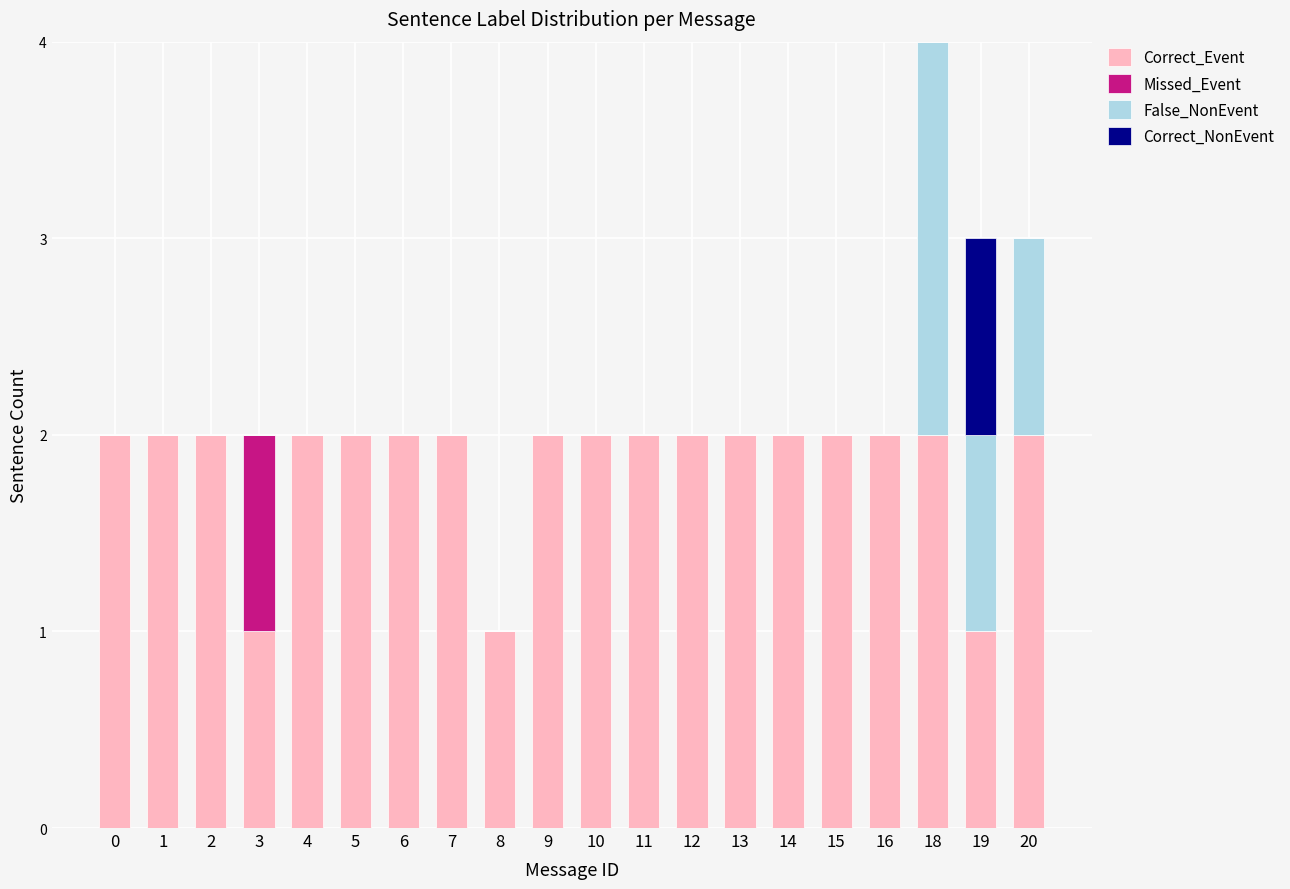

What is the sum of all Correct_Event values?

37